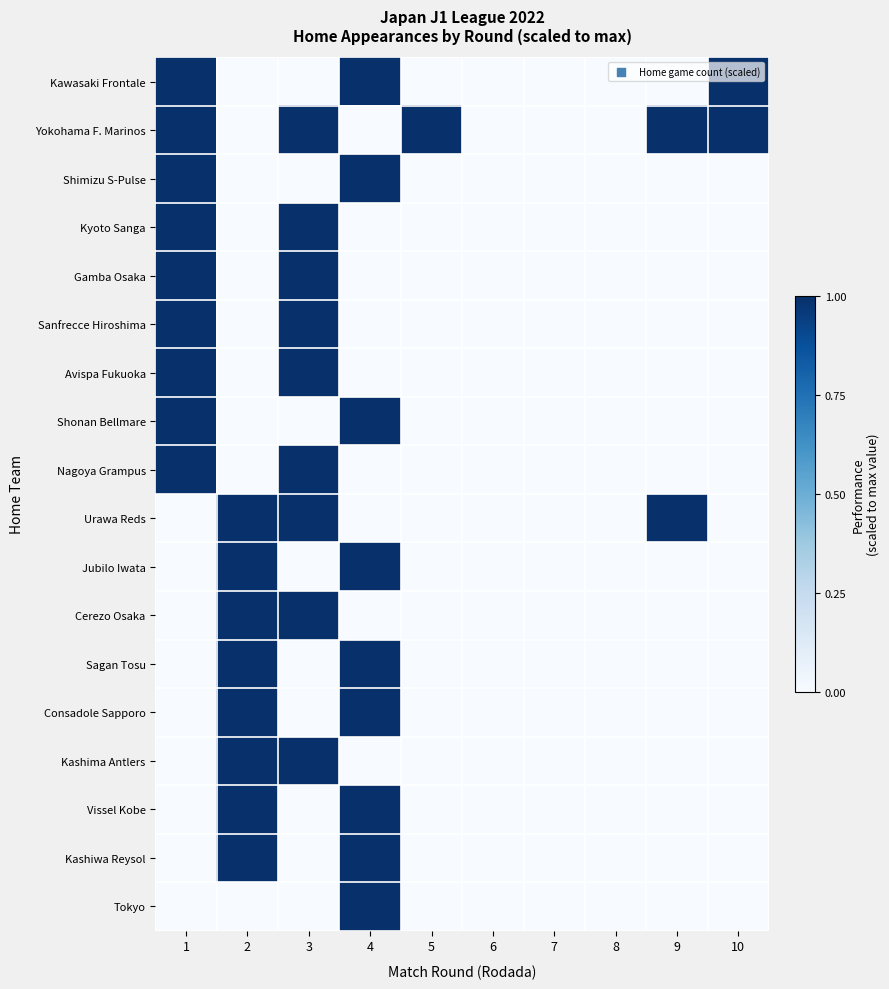

Reading left to right, list all the values displayed in this chart.

Kawasaki Frontale: 1=1	2=0	3=0	4=1	5=0	6=0	7=0	8=0	9=0	10=1
Yokohama F. Marinos: 1=1	2=0	3=1	4=0	5=1	6=0	7=0	8=0	9=1	10=1
Shimizu S-Pulse: 1=1	2=0	3=0	4=1	5=0	6=0	7=0	8=0	9=0	10=0
Kyoto Sanga: 1=1	2=0	3=1	4=0	5=0	6=0	7=0	8=0	9=0	10=0
Gamba Osaka: 1=1	2=0	3=1	4=0	5=0	6=0	7=0	8=0	9=0	10=0
Sanfrecce Hiroshima: 1=1	2=0	3=1	4=0	5=0	6=0	7=0	8=0	9=0	10=0
Avispa Fukuoka: 1=1	2=0	3=1	4=0	5=0	6=0	7=0	8=0	9=0	10=0
Shonan Bellmare: 1=1	2=0	3=0	4=1	5=0	6=0	7=0	8=0	9=0	10=0
Nagoya Grampus: 1=1	2=0	3=1	4=0	5=0	6=0	7=0	8=0	9=0	10=0
Urawa Reds: 1=0	2=1	3=1	4=0	5=0	6=0	7=0	8=0	9=1	10=0
Jubilo Iwata: 1=0	2=1	3=0	4=1	5=0	6=0	7=0	8=0	9=0	10=0
Cerezo Osaka: 1=0	2=1	3=1	4=0	5=0	6=0	7=0	8=0	9=0	10=0
Sagan Tosu: 1=0	2=1	3=0	4=1	5=0	6=0	7=0	8=0	9=0	10=0
Consadole Sapporo: 1=0	2=1	3=0	4=1	5=0	6=0	7=0	8=0	9=0	10=0
Kashima Antlers: 1=0	2=1	3=1	4=0	5=0	6=0	7=0	8=0	9=0	10=0
Vissel Kobe: 1=0	2=1	3=0	4=1	5=0	6=0	7=0	8=0	9=0	10=0
Kashiwa Reysol: 1=0	2=1	3=0	4=1	5=0	6=0	7=0	8=0	9=0	10=0
Tokyo: 1=0	2=0	3=0	4=1	5=0	6=0	7=0	8=0	9=0	10=0